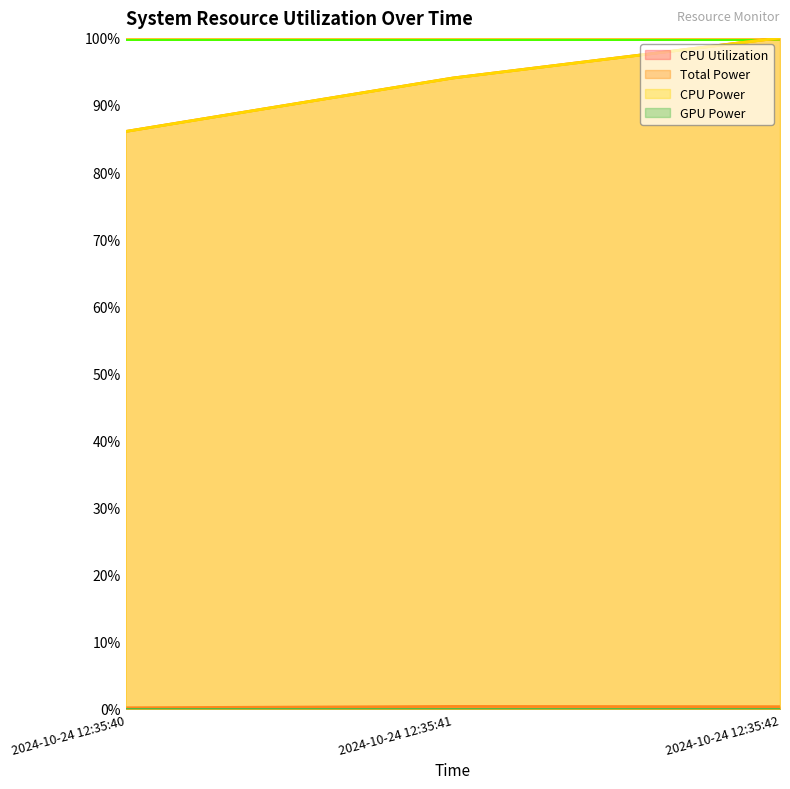

What is the minimum value for CPU Power?

0.9